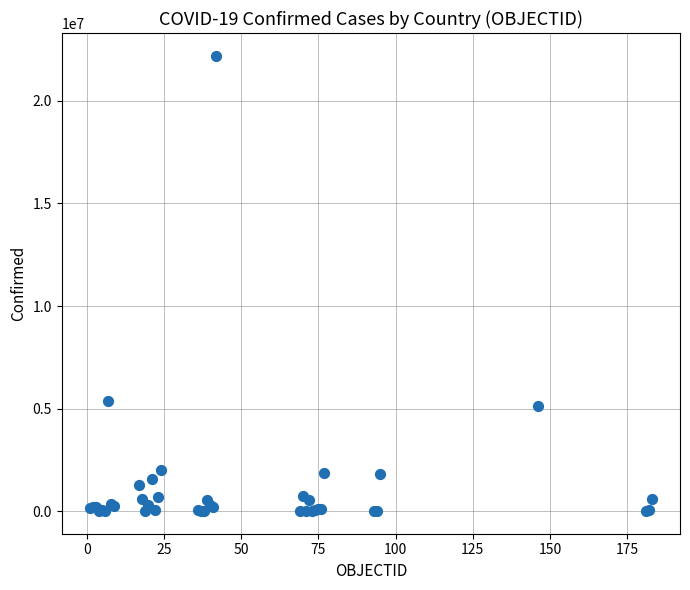

What Y value in the scatter plot is closest to 11103798?

5382290